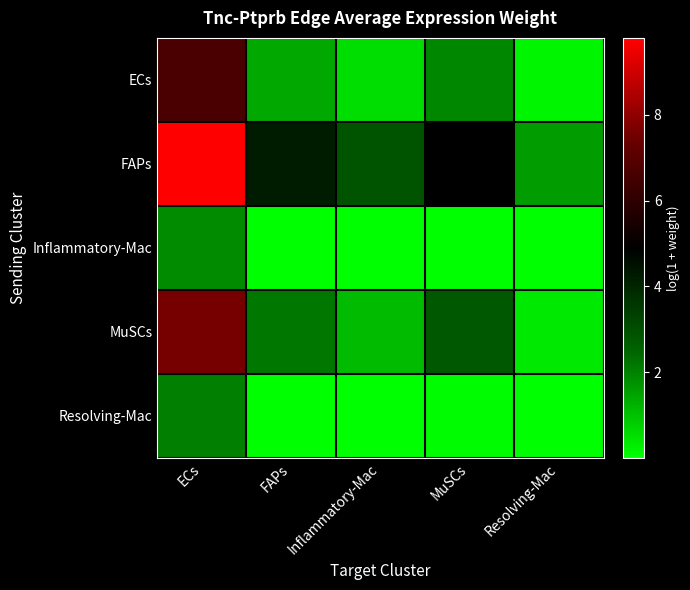

Reading left to right, extract all data points from this chart.

ECs: ECs=6.7	FAPs=1.4	Inflammatory-Mac=0.6	MuSCs=1.9	Resolving-Mac=0.2
FAPs: ECs=9.8	FAPs=4.2	Inflammatory-Mac=2.9	MuSCs=4.9	Resolving-Mac=1.6
Inflammatory-Mac: ECs=1.9	FAPs=0.0	Inflammatory-Mac=0.0	MuSCs=0.0	Resolving-Mac=0.0
MuSCs: ECs=7.6	FAPs=2.2	Inflammatory-Mac=1.1	MuSCs=2.8	Resolving-Mac=0.4
Resolving-Mac: ECs=2.0	FAPs=0.0	Inflammatory-Mac=0.0	MuSCs=0.0	Resolving-Mac=0.0